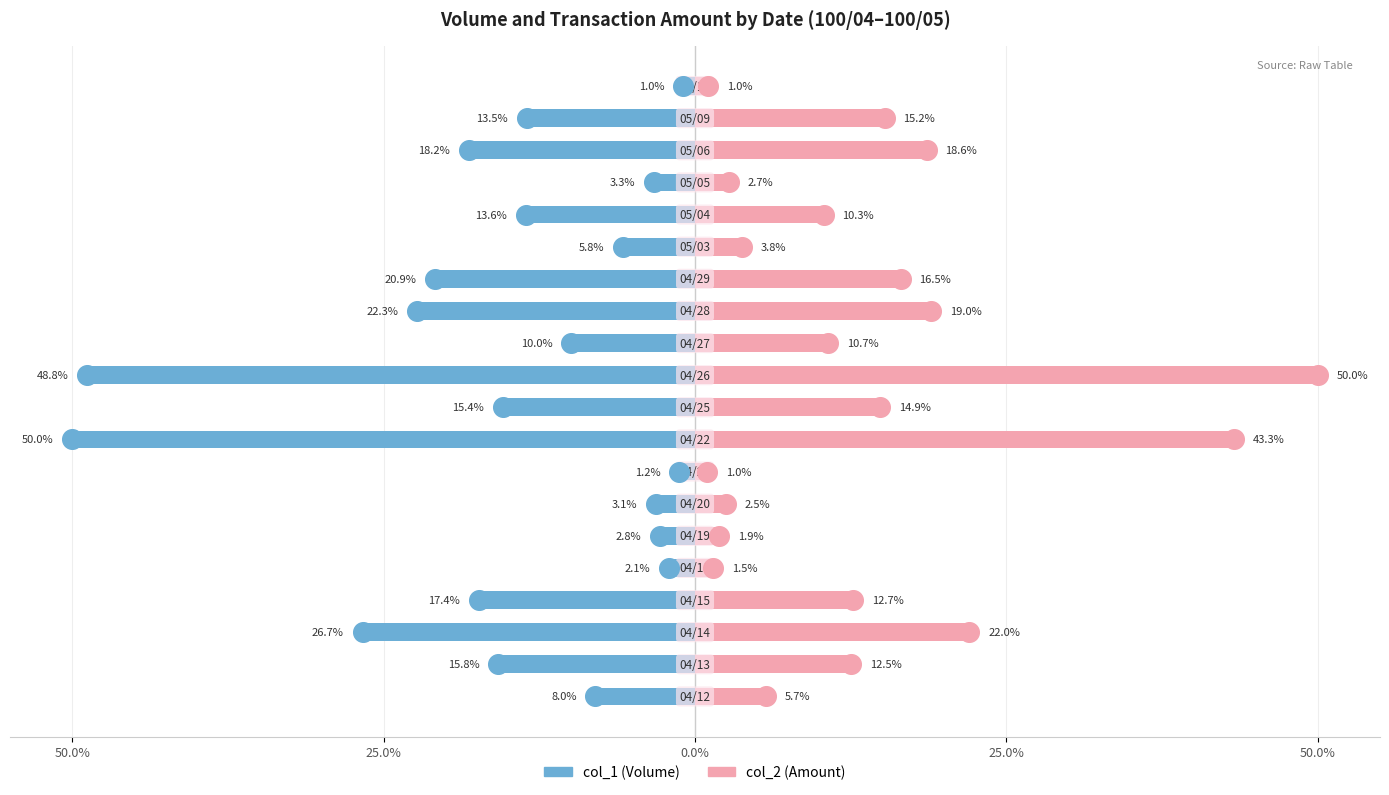

Which series reaches the minimum Y coordinate?

col_1 (Volume)